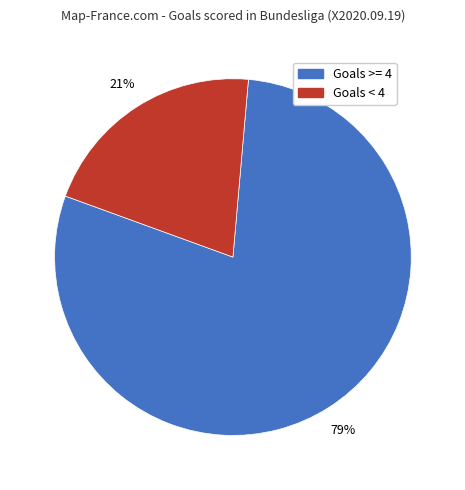

Is there any slice that represents more than half of the pie?

Yes